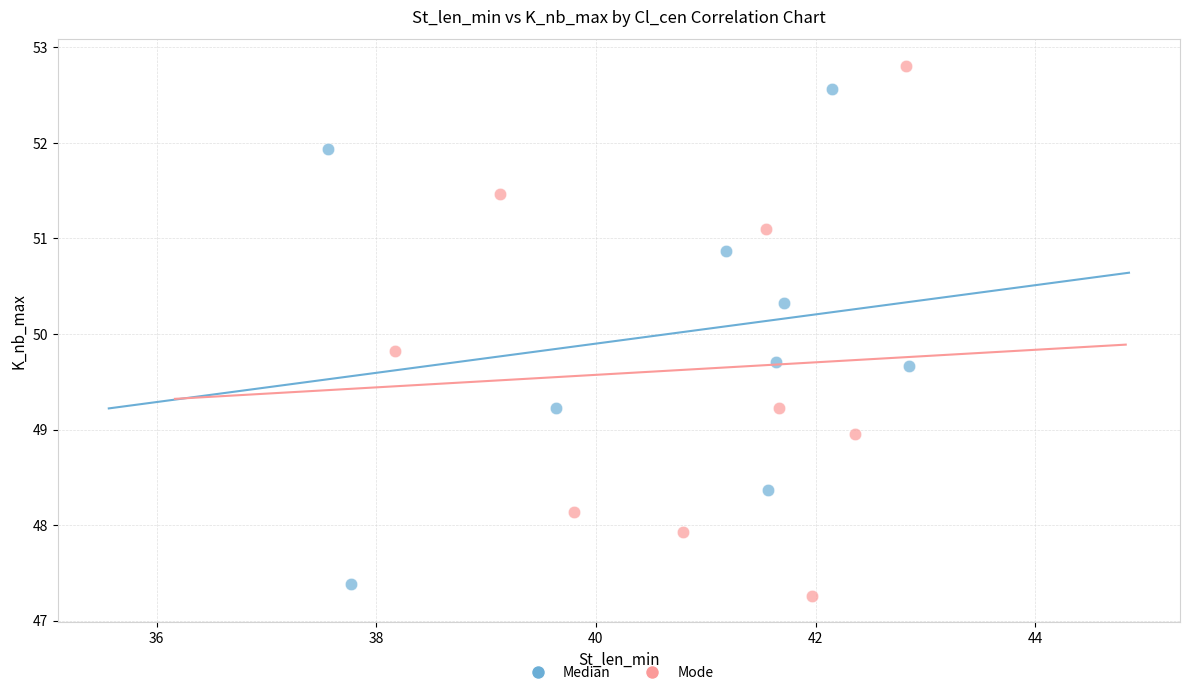

Which series contains the highest Y value?

Mode